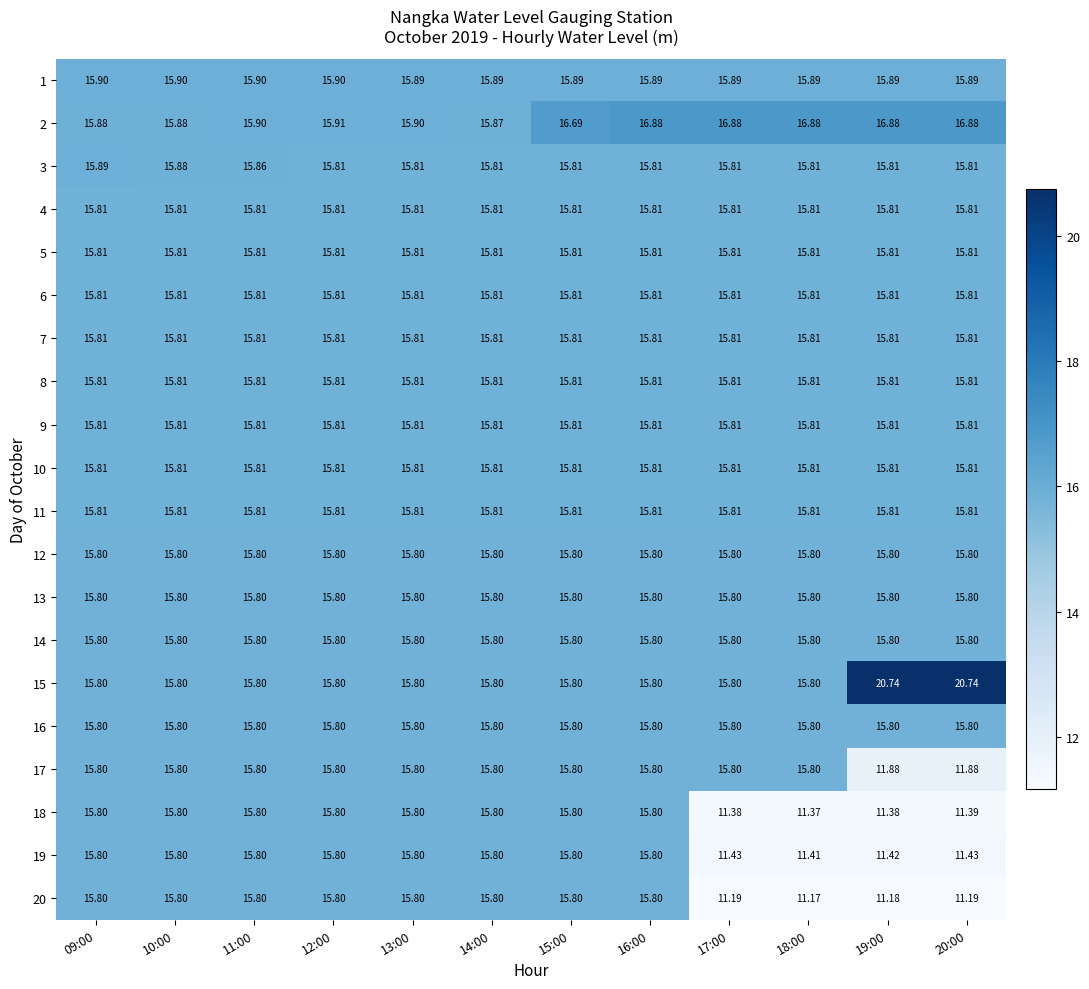

At how many categories does at least one series exceed 12?

12